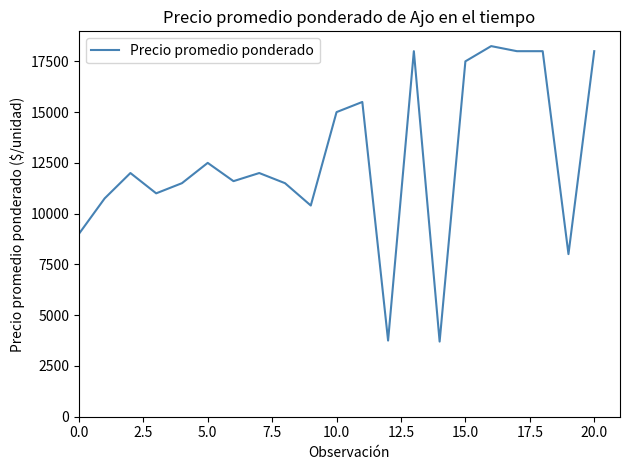

What is the difference between the maximum and minimum values?

14550